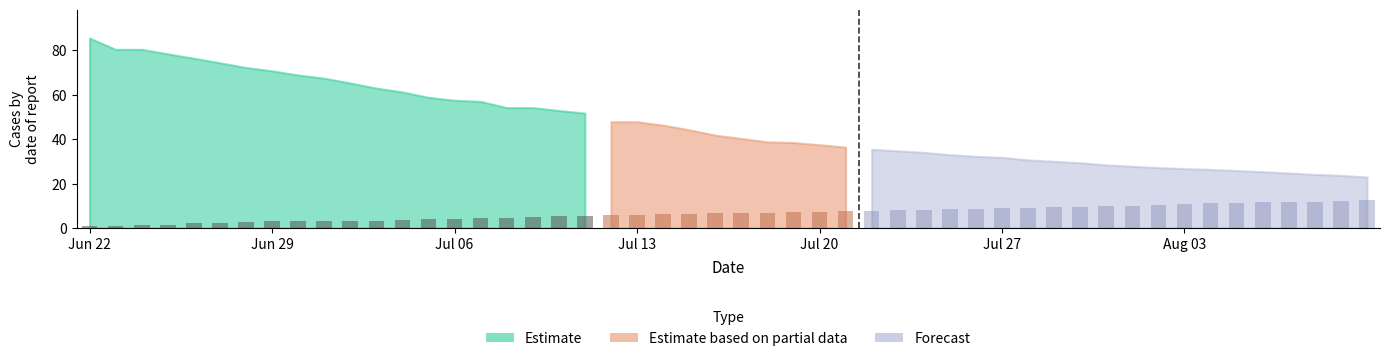

What is the difference between the highest and lowest values at 12?

6.9